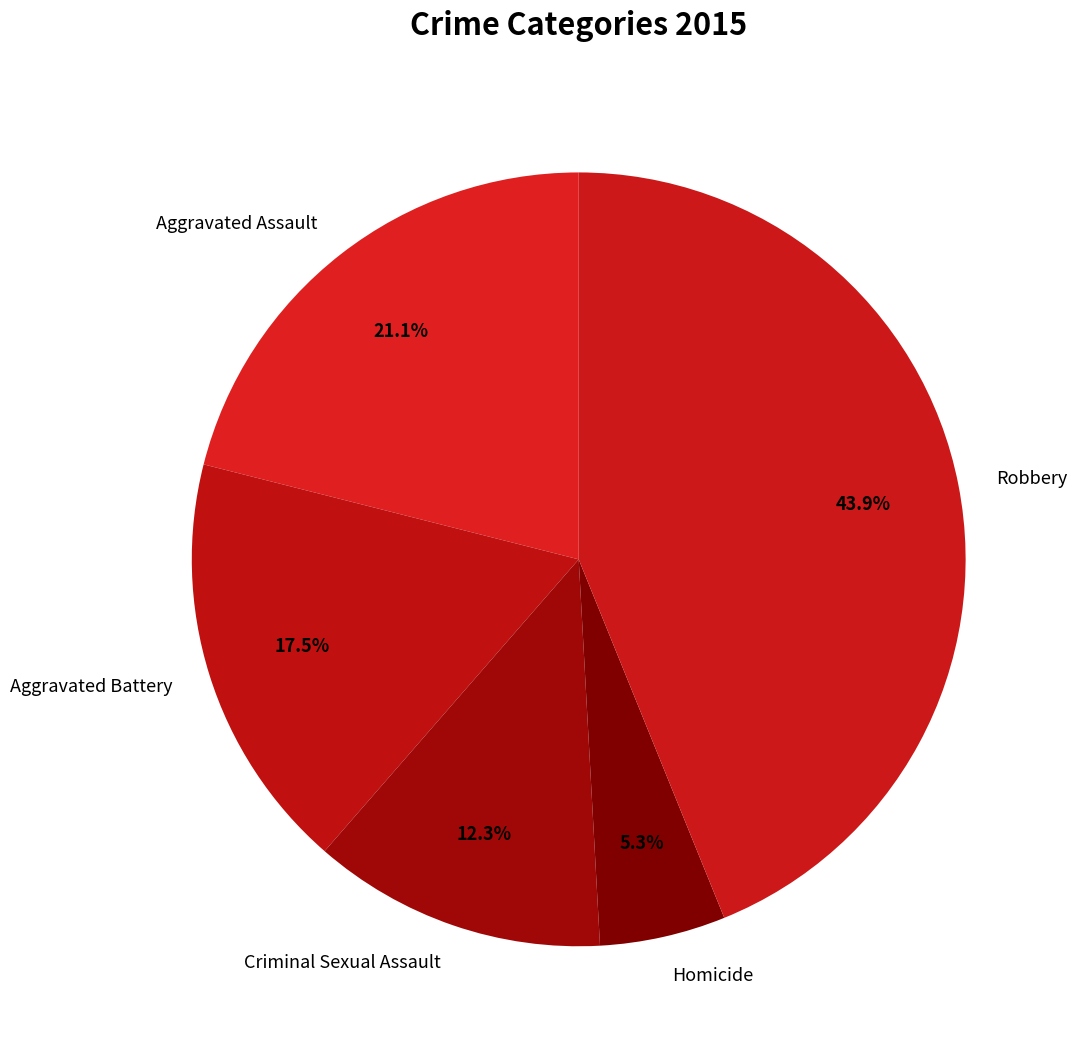

Is the sum of Aggravated Battery and Criminal Sexual Assault greater than half?

No